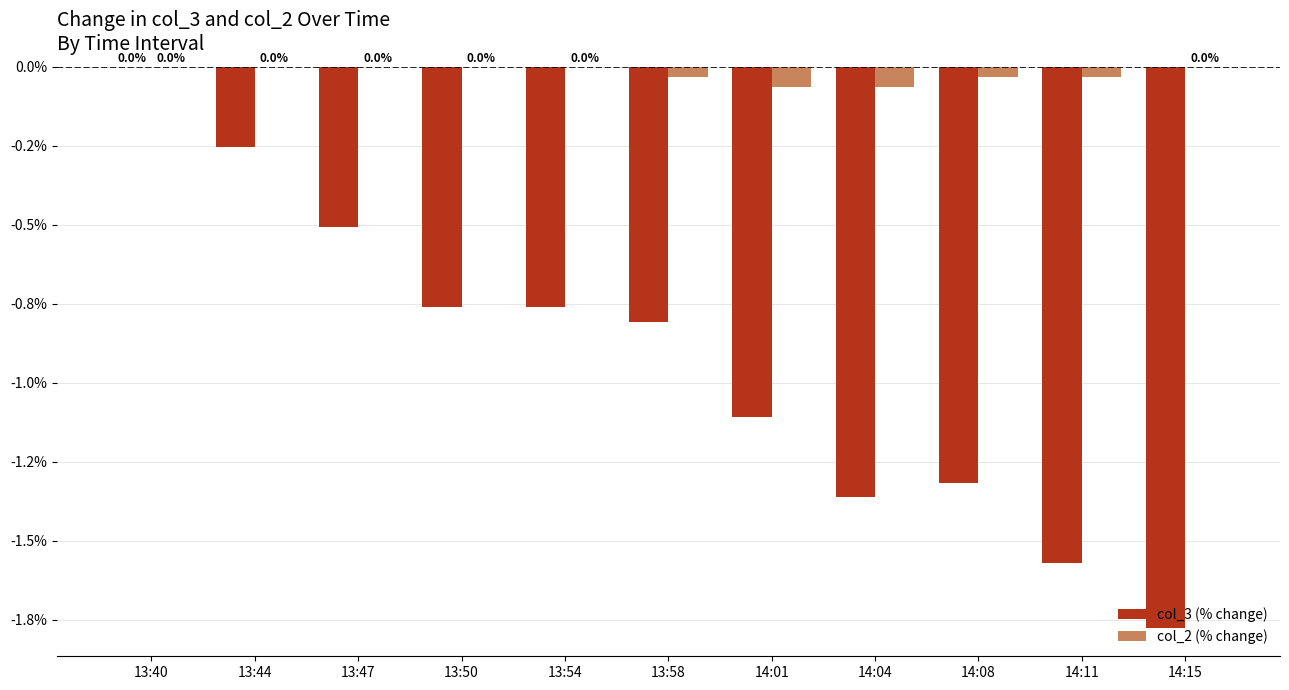

Which series has the largest total across all categories?

col_2 (% change)